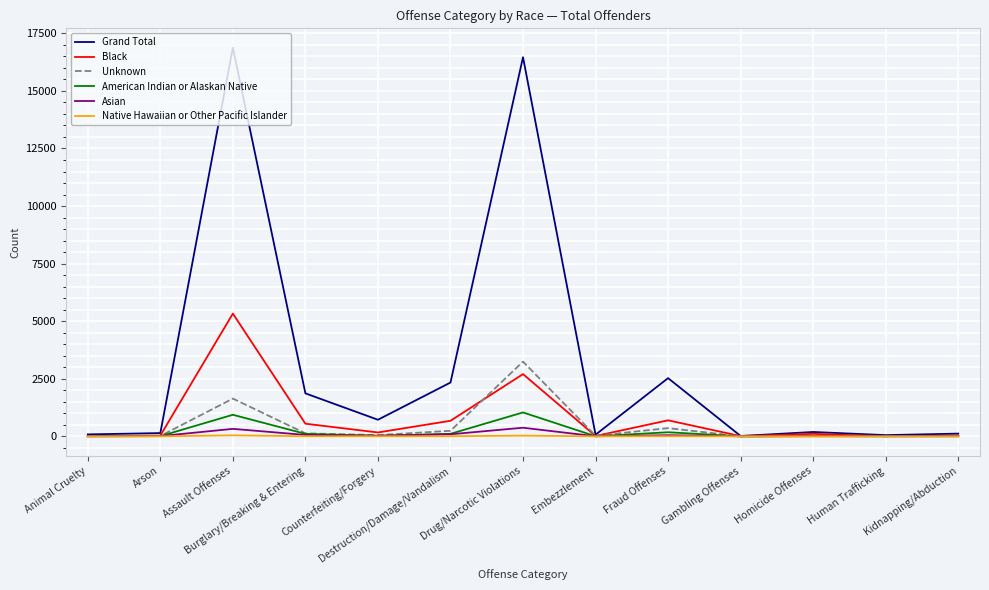

Which series has the largest total across all categories?

Grand Total